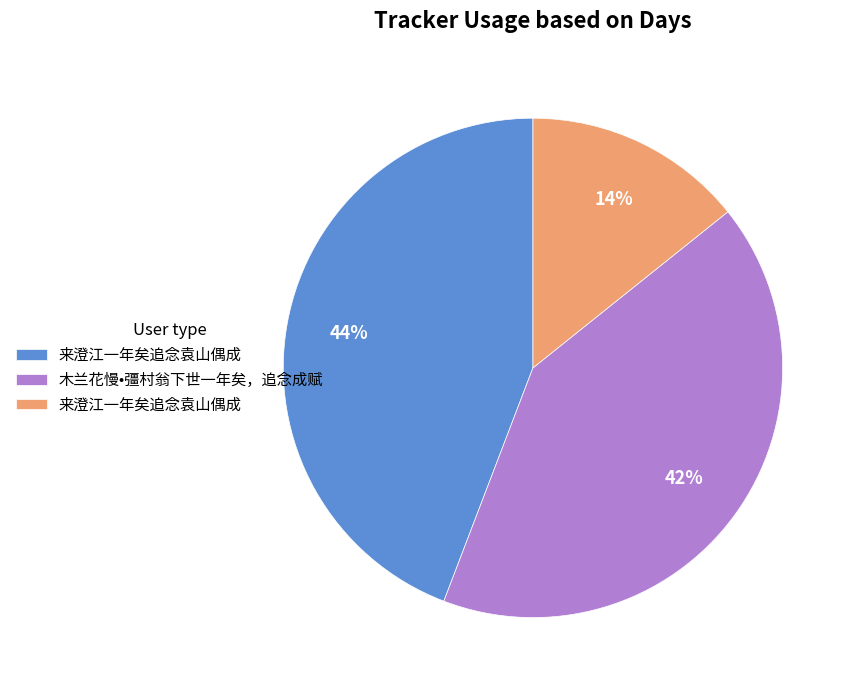

Does any single category account for the majority?

No